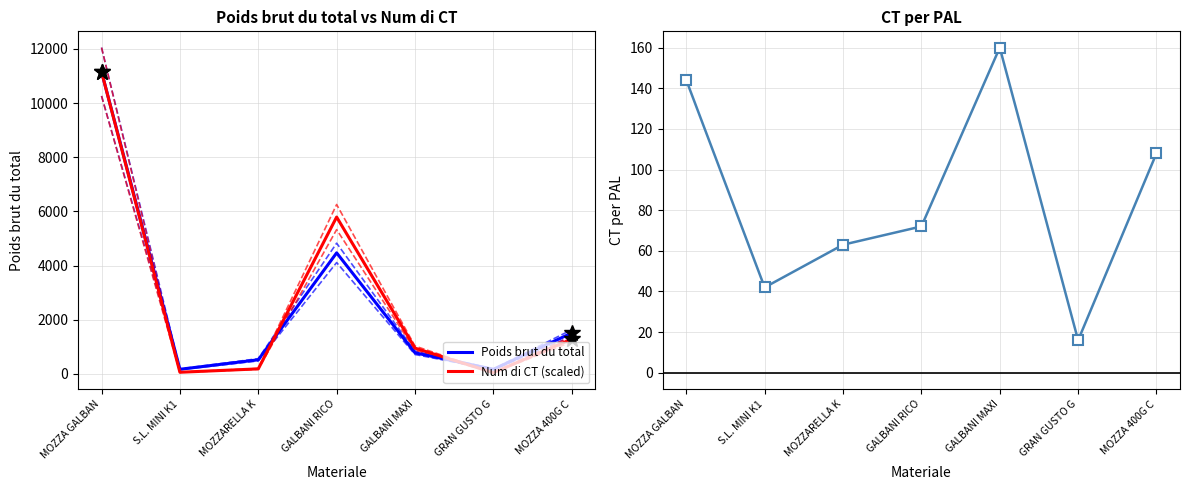

Is the value of Num di CT (scaled) at MOZZARELLA K greater than the value of CT per PAL at MOZZARELLA K?

Yes